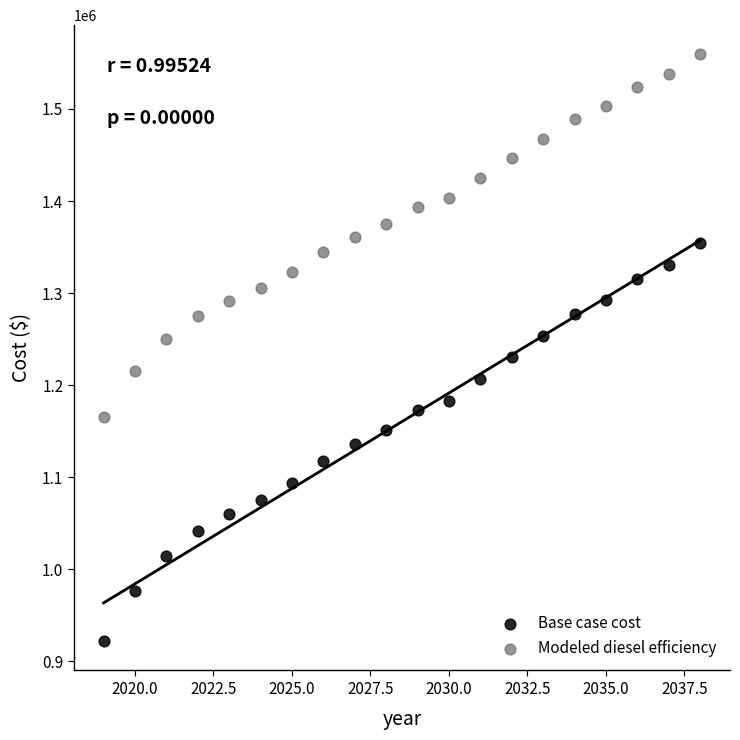

Across all data points, what is the range of X values (max minus min)?

19.0